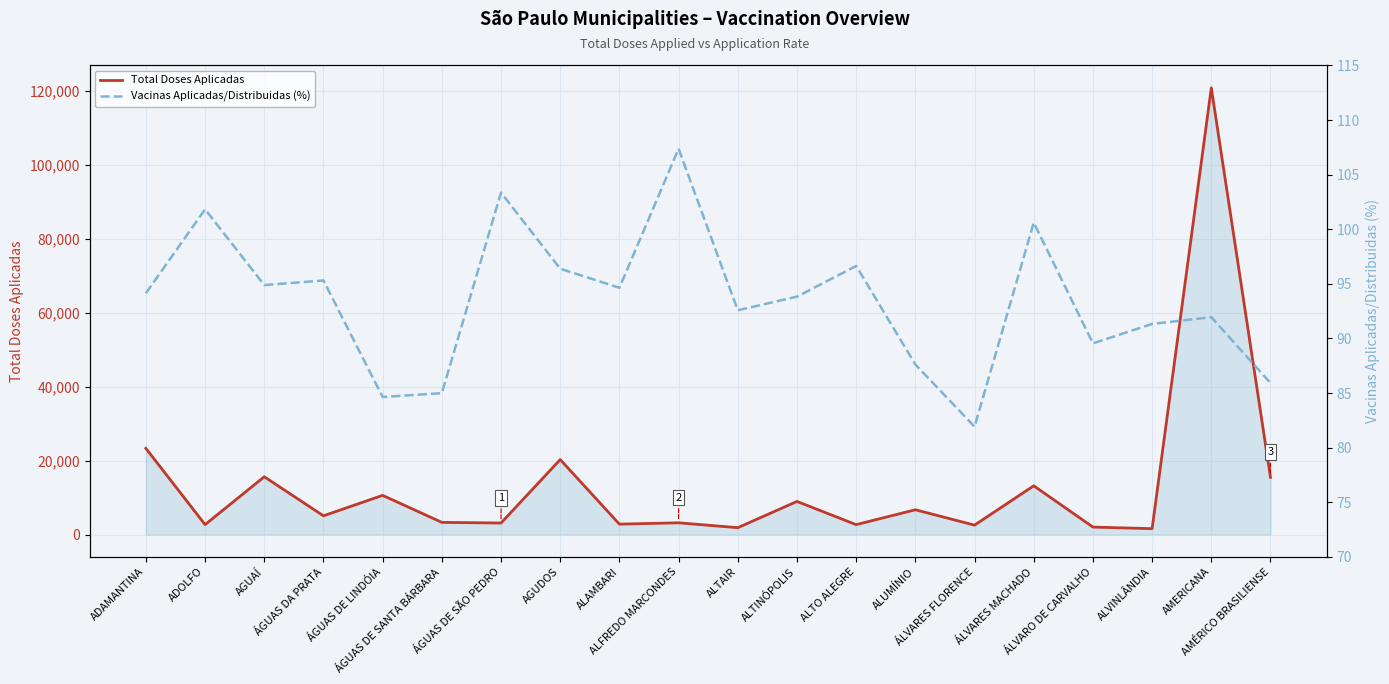

What is the label of the 13th point from the left?

ALTO ALEGRE